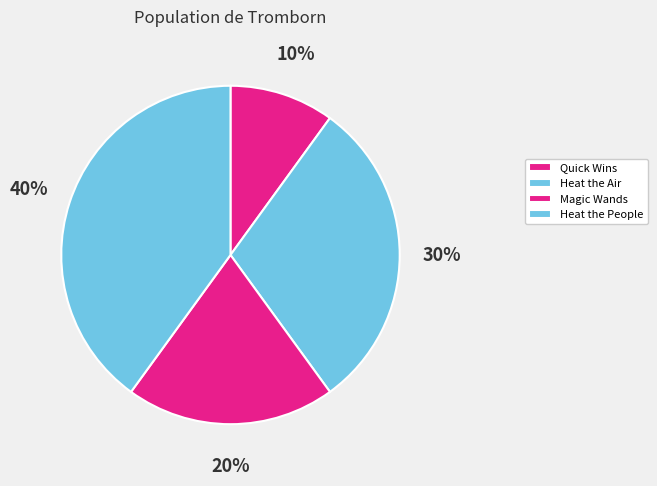

To the nearest percent, what portion does Quick Wins represent?

10%